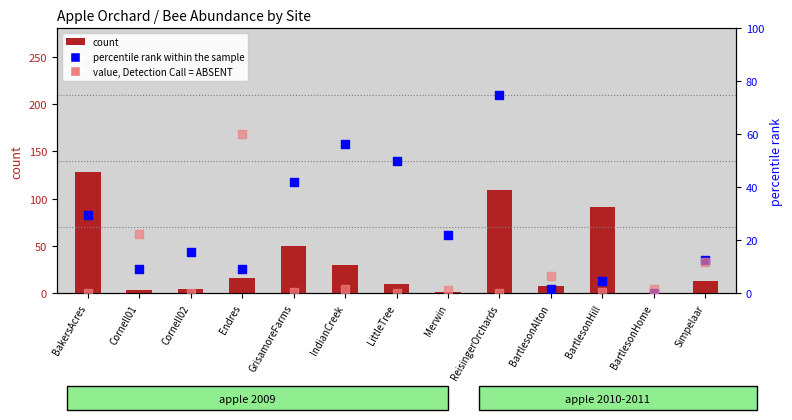

What is the total value across all series at IndianCreek?

88.0